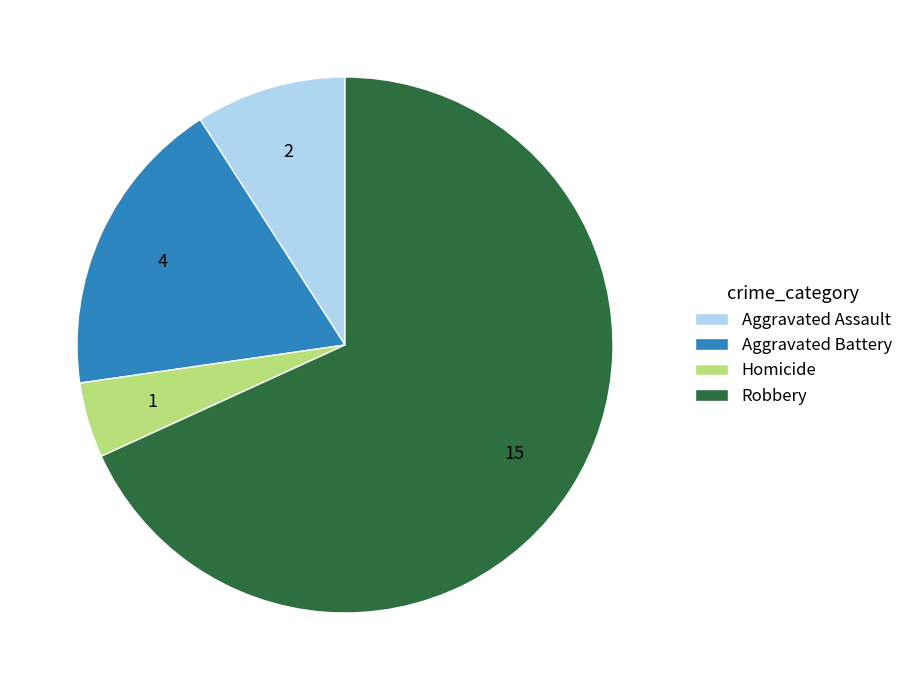

Rank the categories by value from lowest to highest.

Homicide, Aggravated Assault, Aggravated Battery, Robbery